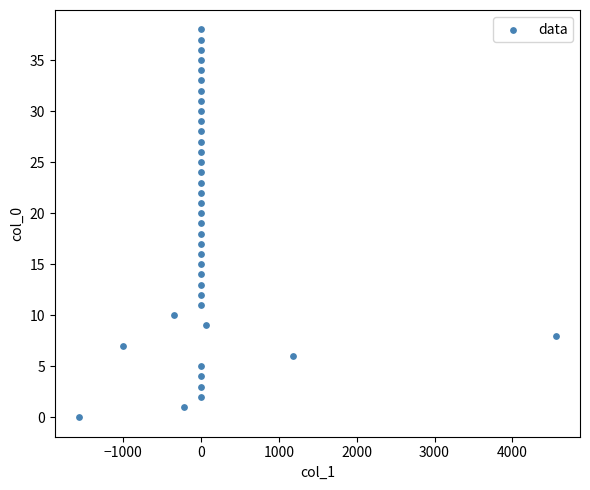

What is the range of Y values (max minus min)?

38